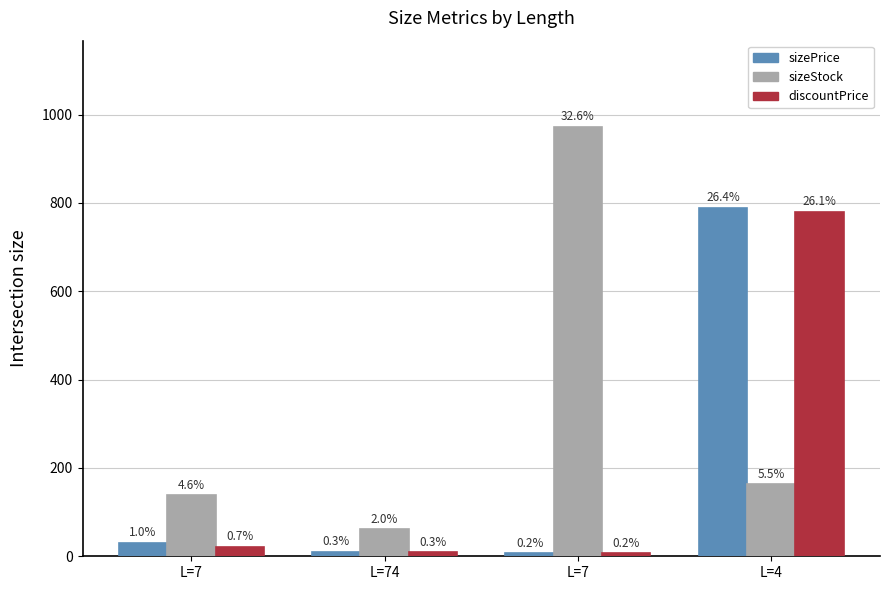

What is the difference between the sizePrice values at L=74 and L=7?

21